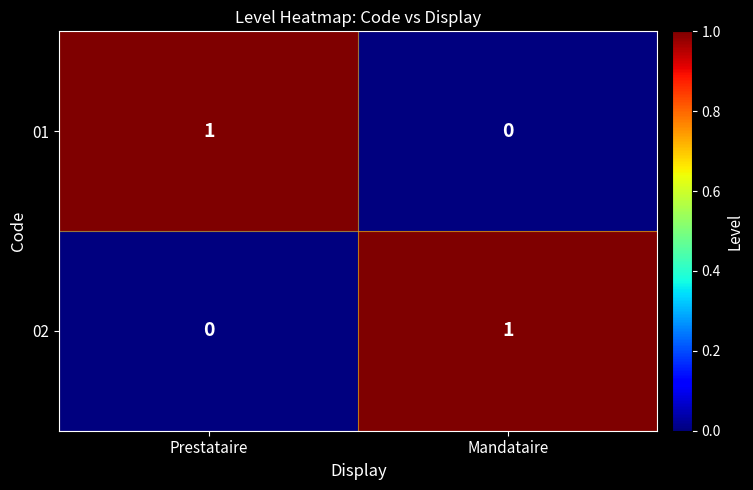

At Mandataire, list the series in order from largest to smallest.

02, 01